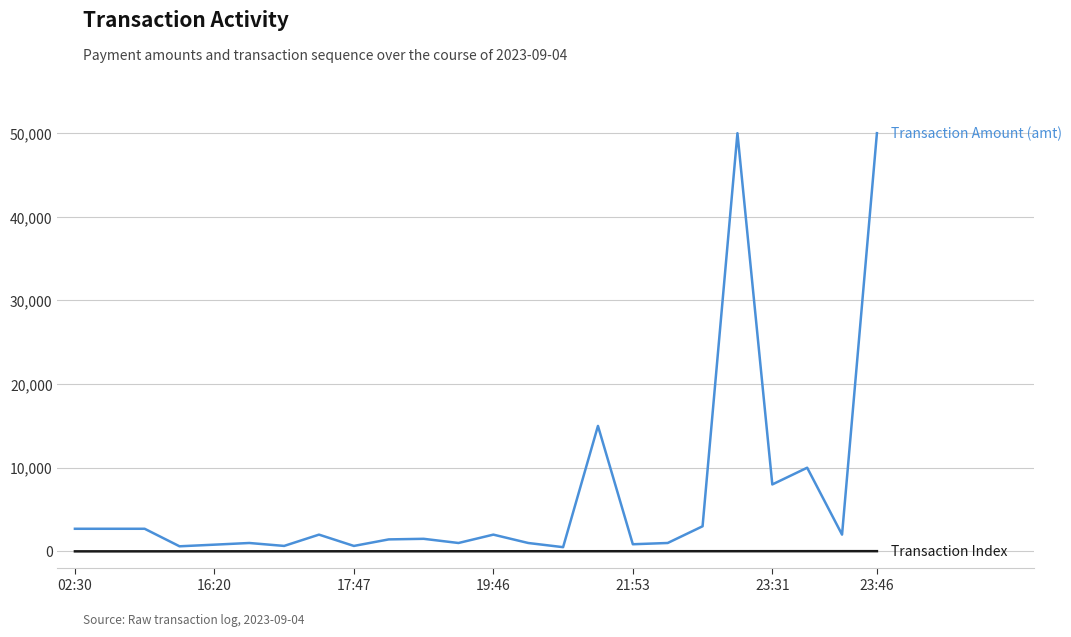

What is the maximum value shown in the chart?

50000.0